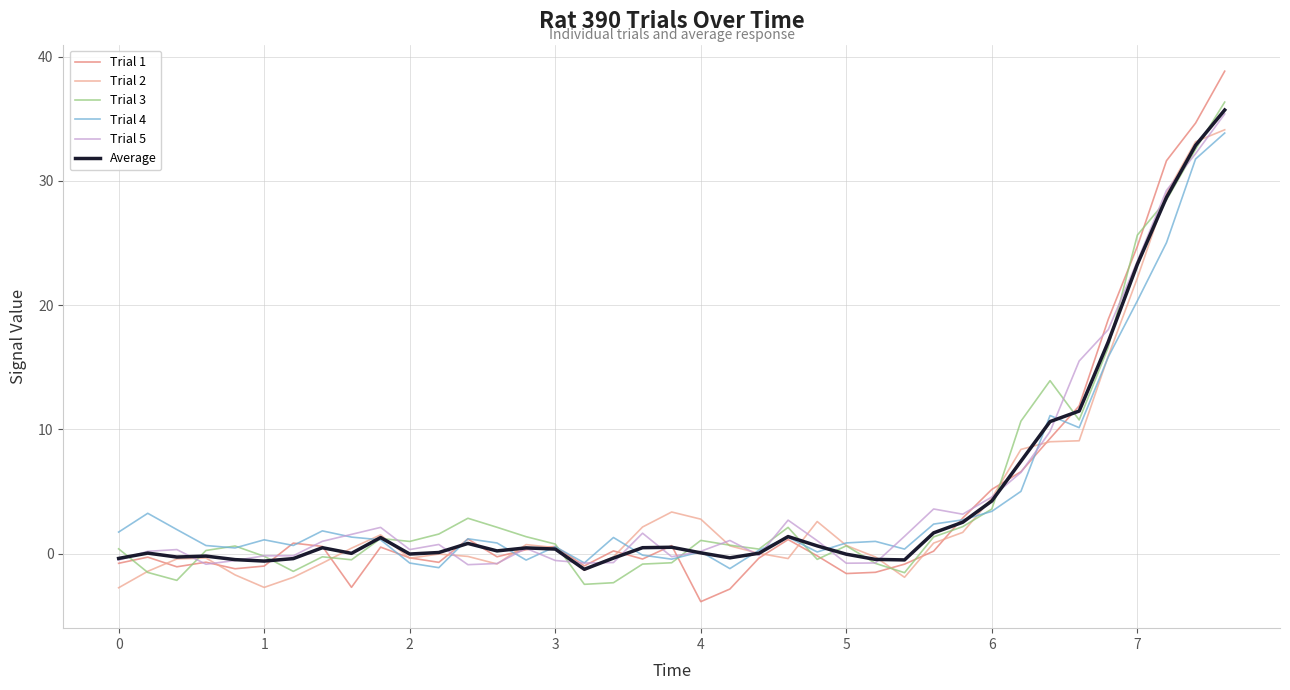

In Trial 2, how many points are lower than both neighbors (excluding endpoints)?

6